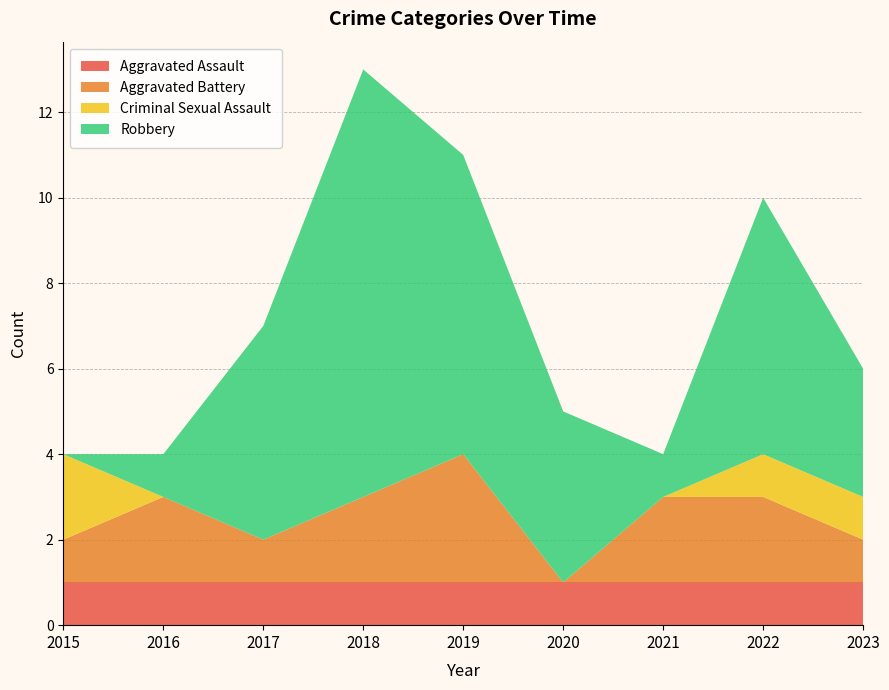

Reading left to right, transcribe all the data shown in this chart.

Aggravated Assault: 1	1	1	1	1	1	1	1	1
Aggravated Battery: 1	2	1	2	3	0	2	2	1
Criminal Sexual Assault: 2	0	0	0	0	0	0	1	1
Robbery: 0	1	5	10	7	4	1	6	3